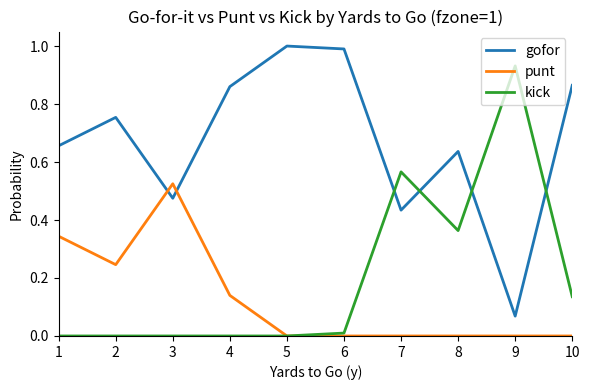

What is the greatest value displayed?

1.0